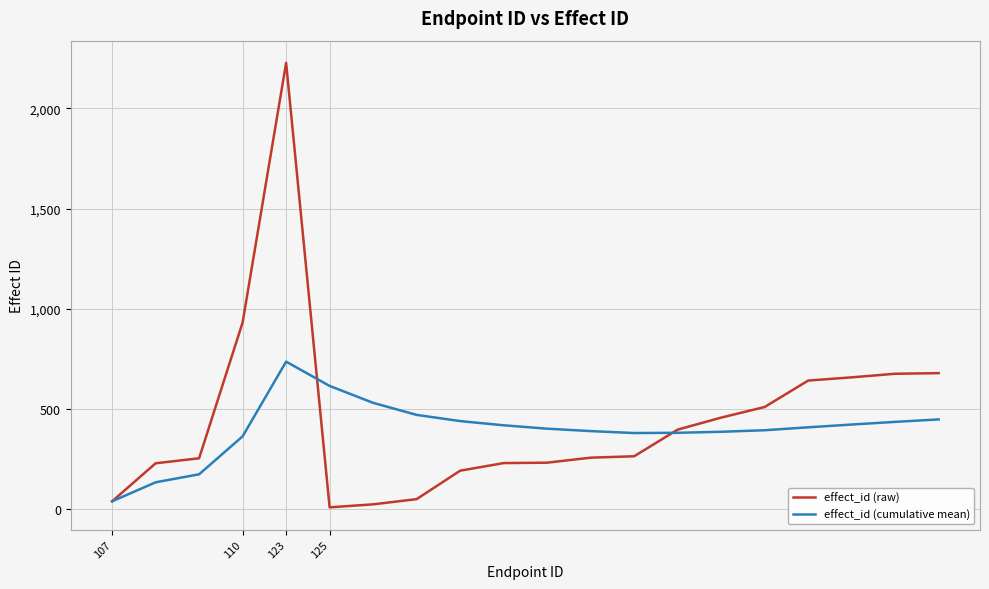

Rank the series by their maximum value, from lowest to highest.

effect_id (cumulative mean), effect_id (raw)